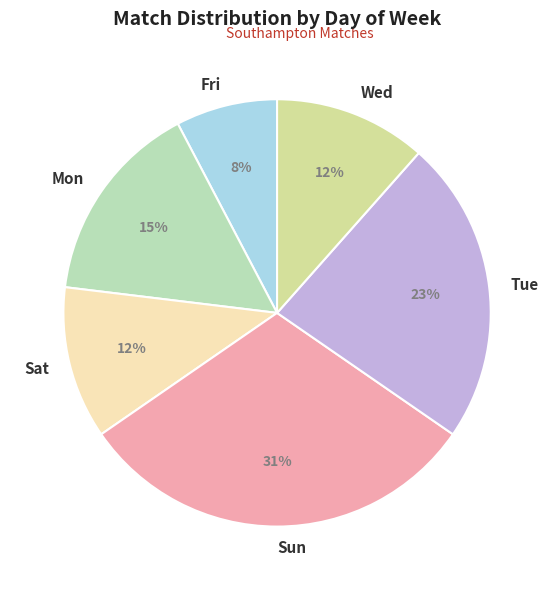

True or false: Mon accounts for 15% of the total.

True